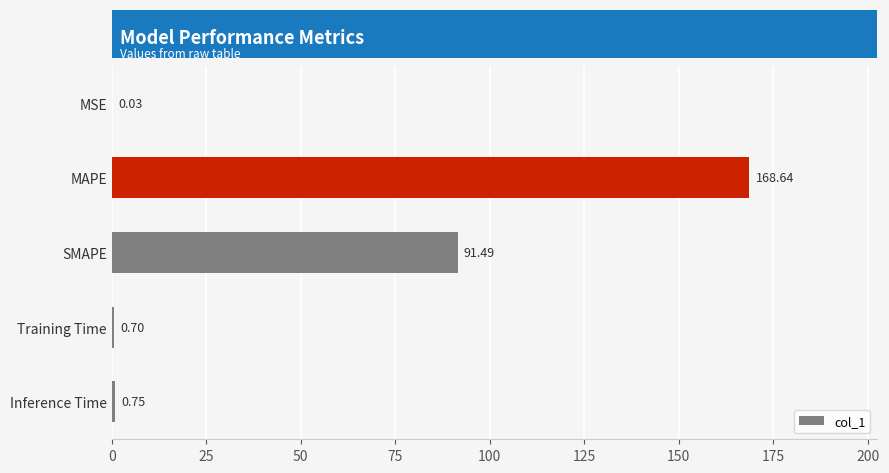

What is the change in value from MAPE to SMAPE?

-77.1